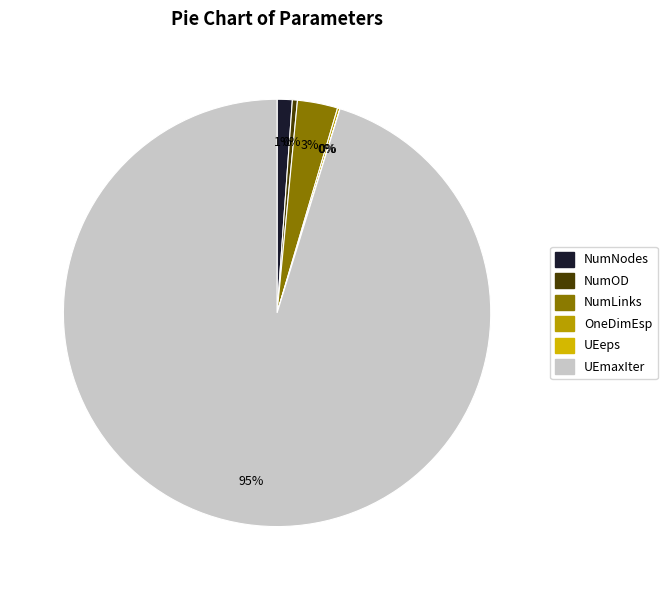

Rank the categories by value from lowest to highest.

UEeps, OneDimEsp, NumOD, NumNodes, NumLinks, UEmaxIter